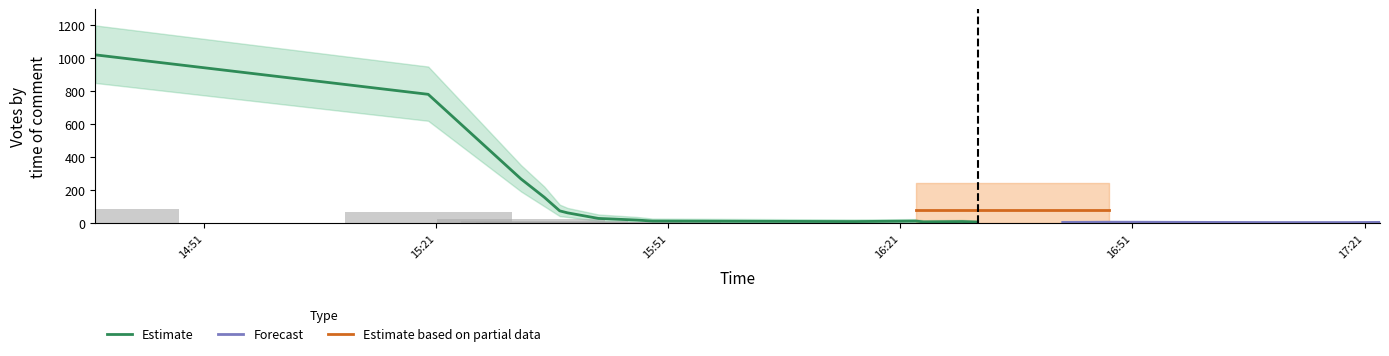

How many bars are there in each group?

6